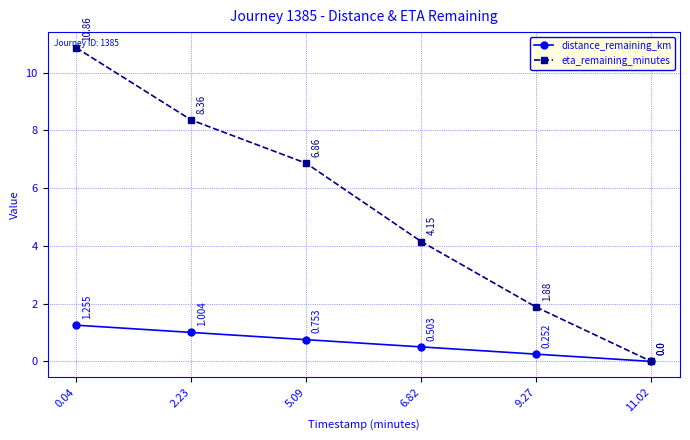

Is the value of distance_remaining_km at 11.02 greater than the value of eta_remaining_minutes at 5.09?

No